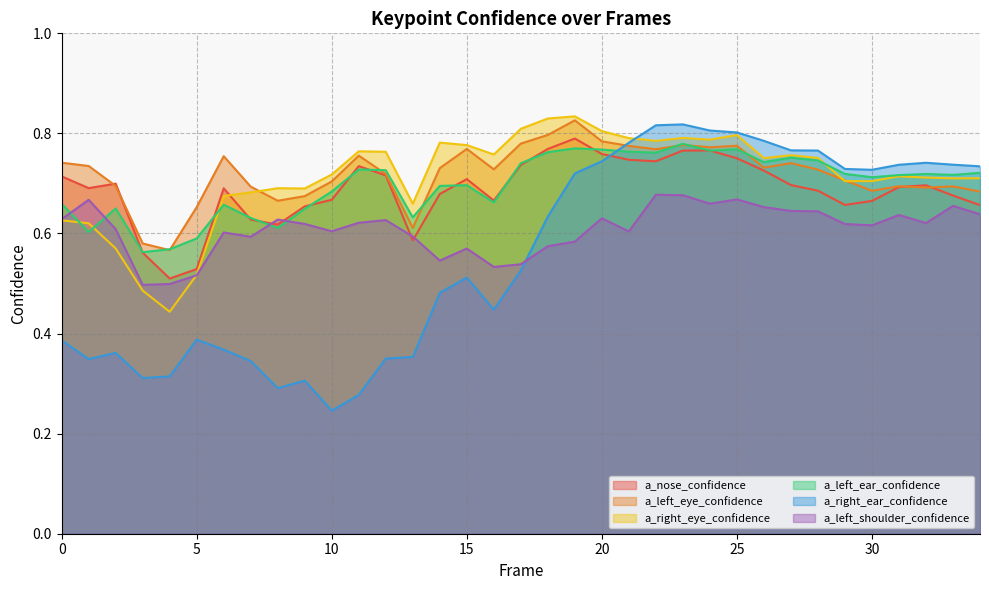

Where is a_left_ear_confidence nearest to the value 0?

3